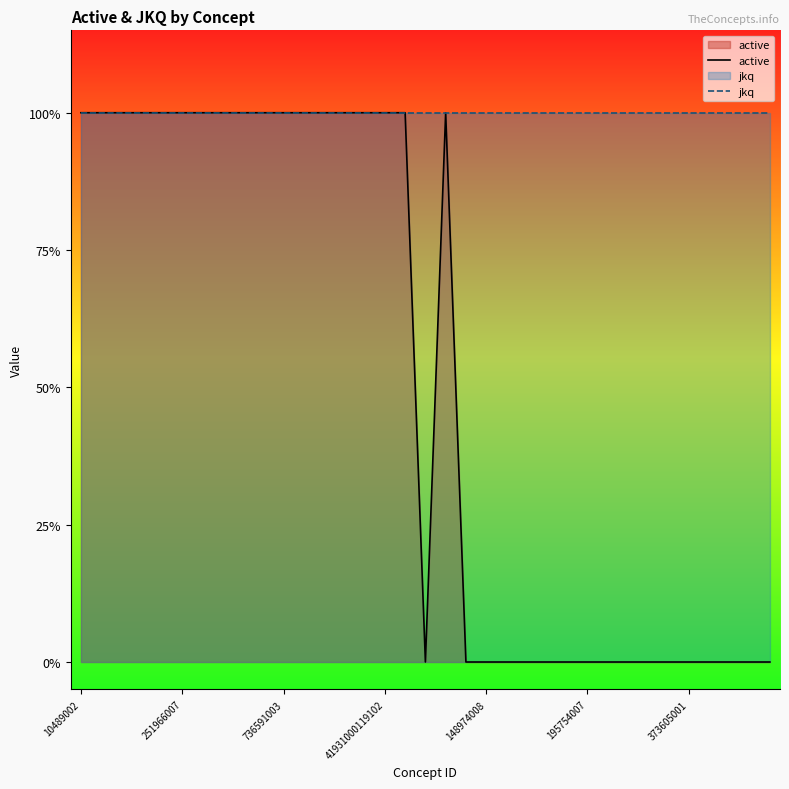

At which label is jkq closest to 1?

10489002